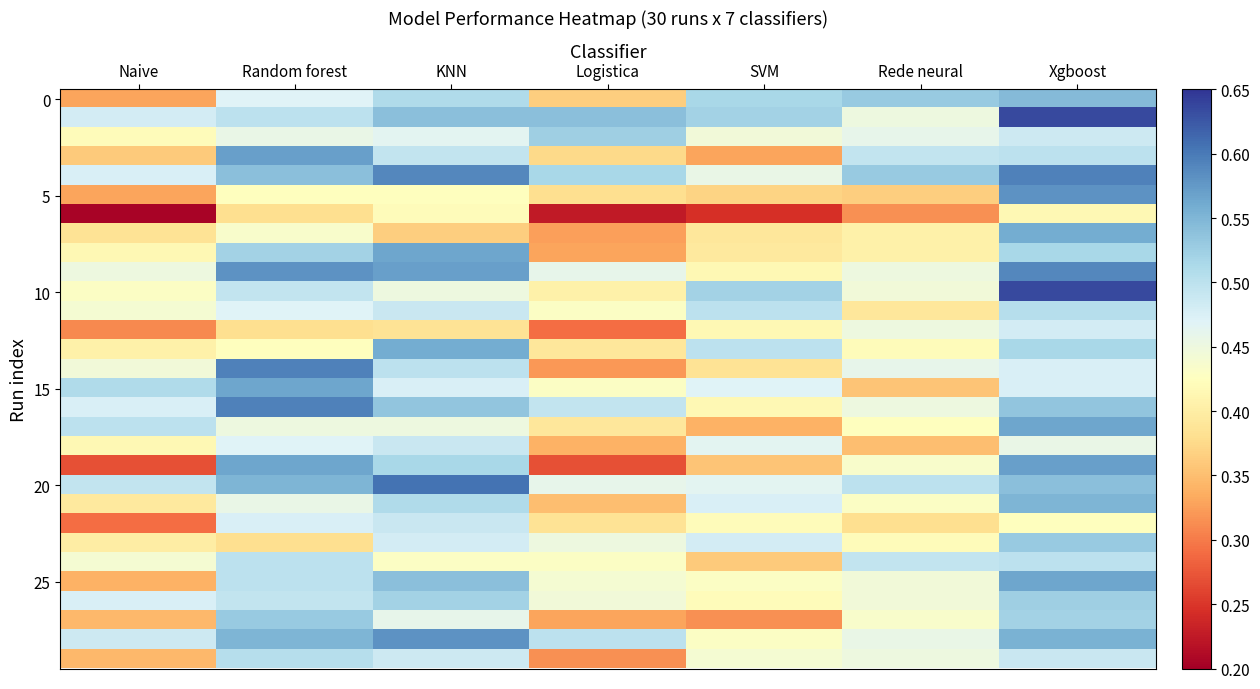

At which category is the sum across all series the highest?

Xgboost